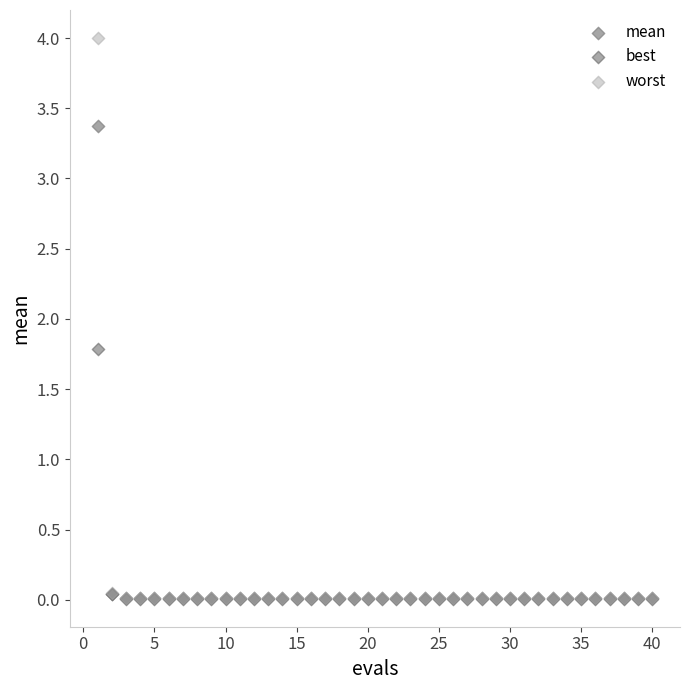

Across all series, what Y value is closest to 2?

1.8